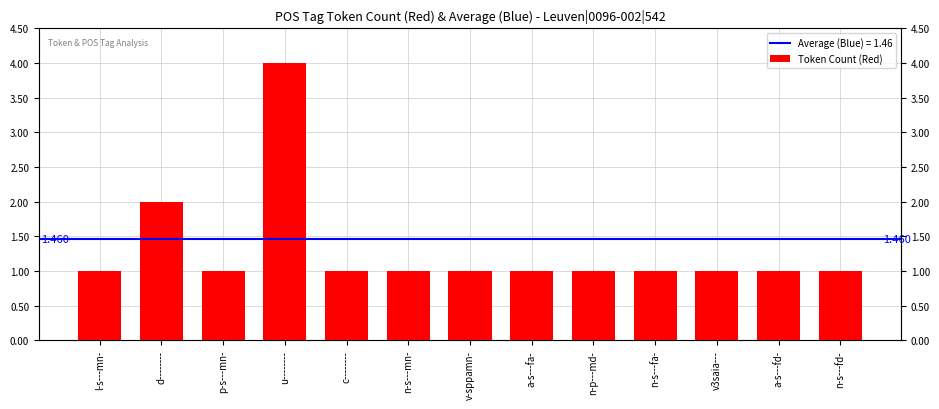

Reading left to right, what are all the values shown in this chart?

l-s---mn-=1	d--------=2	p-s---mn-=1	u--------=4	c--------=1	n-s---mn-=1	v-sppamn-=1	a-s---fa-=1	n-p---md-=1	n-s---fa-=1	v3saia---=1	a-s---fd-=1	n-s---fd-=1